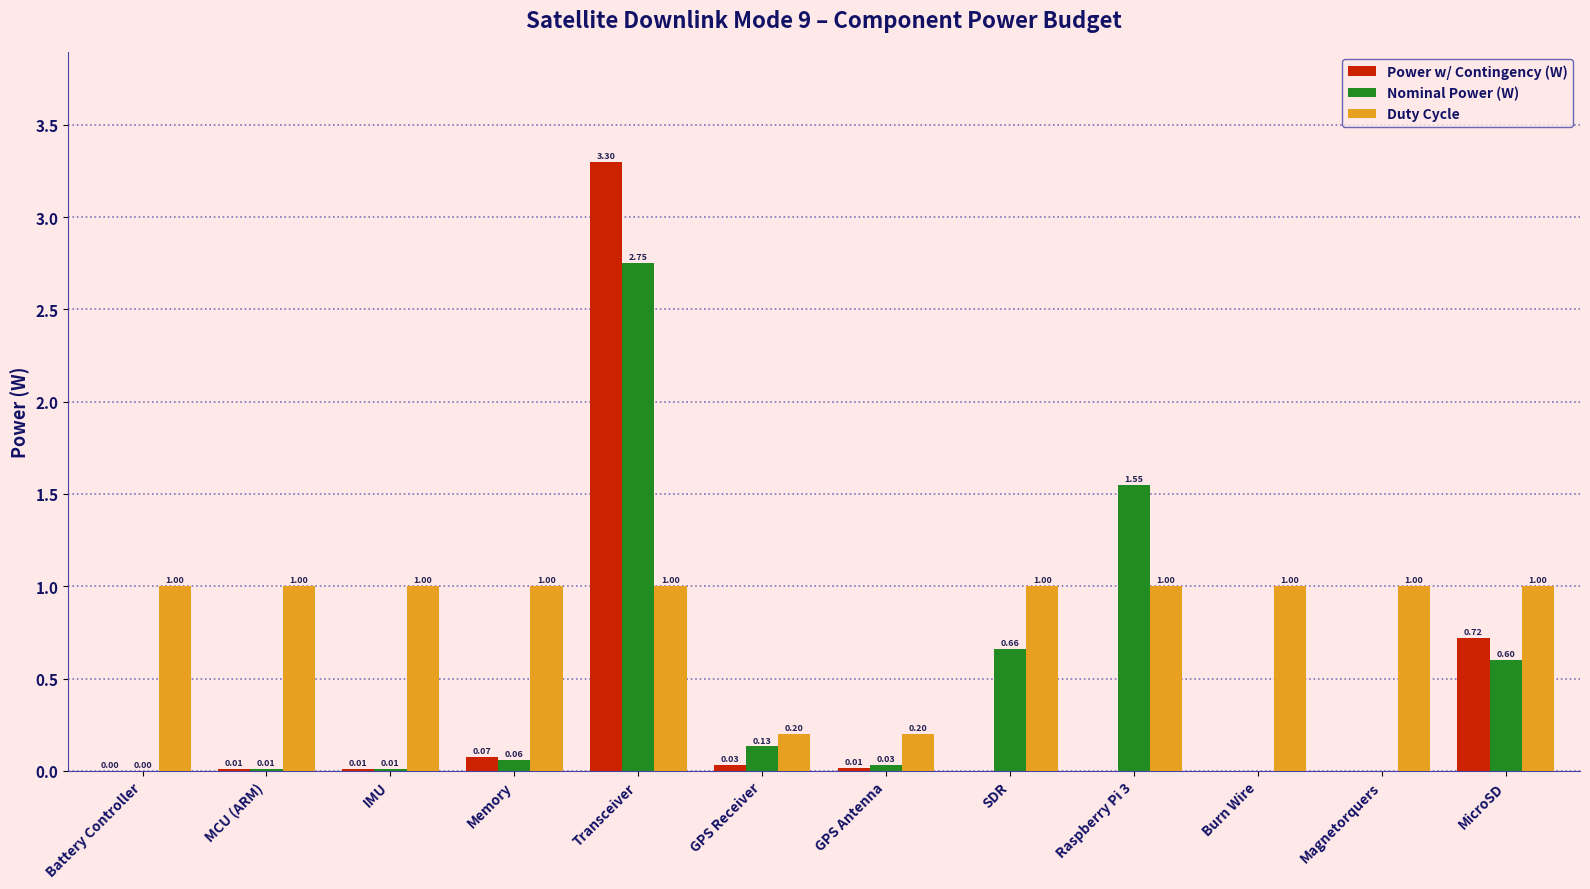

What is the sum of all Duty Cycle values?

10.4